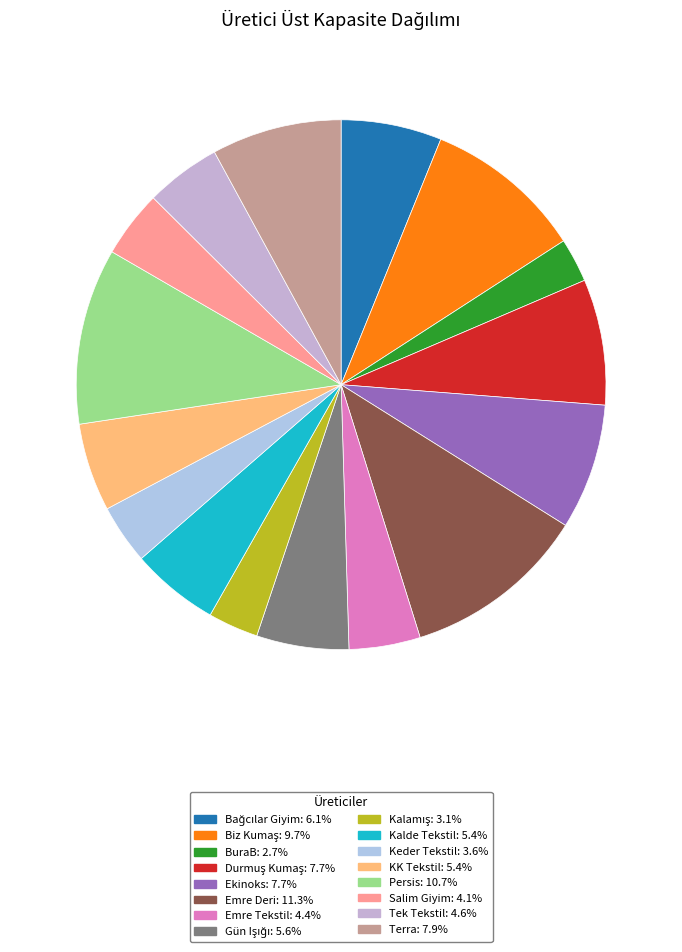

Count the number of slices in the pie.

16